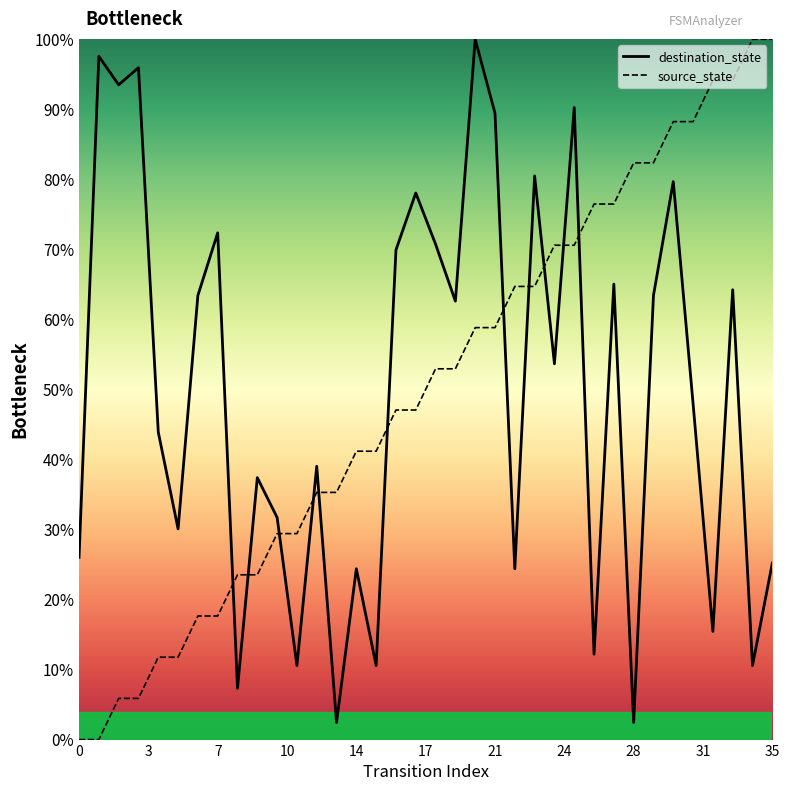

Which series ends up on top after the final intersection of destination_state and source_state?

source_state